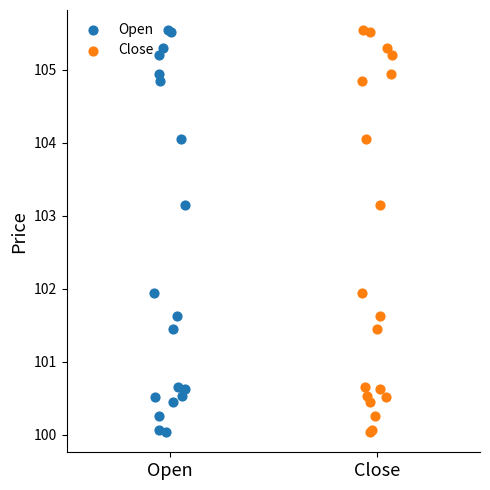

What are all the series names shown in the legend?

Open, Close